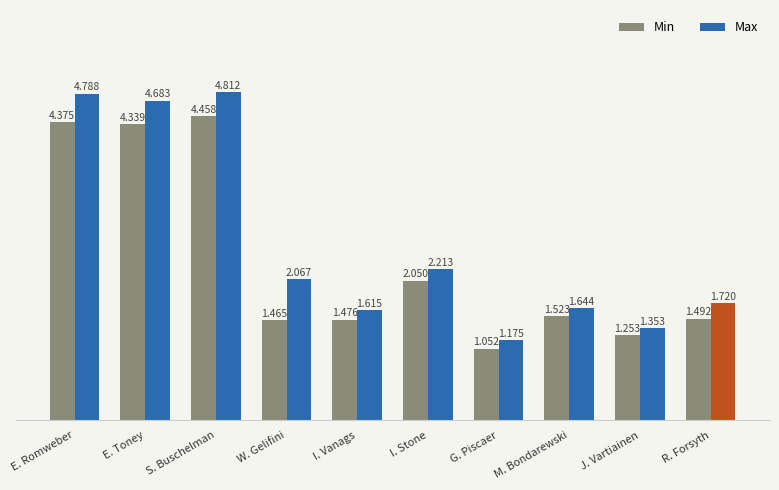

At which category is the sum across all series the highest?

S. Buschelman